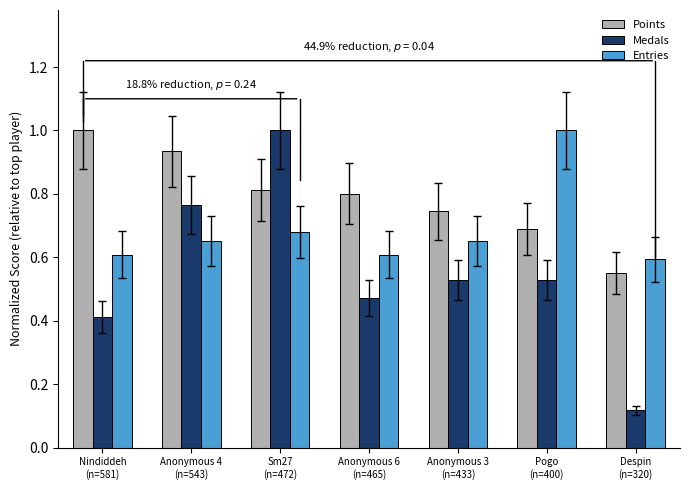

Which label corresponds to the smallest value in the chart?

Despin
(n=320)